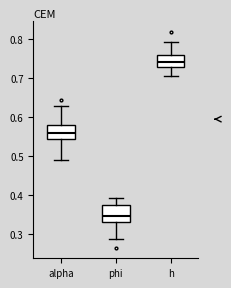

Reading left to right, read every box against the y-axis: the position of its median line, the range the box covers, and the ends of its whiskers. The values are not printed on the chart, so give them approximately, as read against the axis.

alpha: median 0.56, box 0.54 to 0.58, whiskers 0.49 to 0.63
phi: median 0.35, box 0.33 to 0.37, whiskers 0.29 to 0.39
h: median 0.74, box 0.73 to 0.76, whiskers 0.71 to 0.79